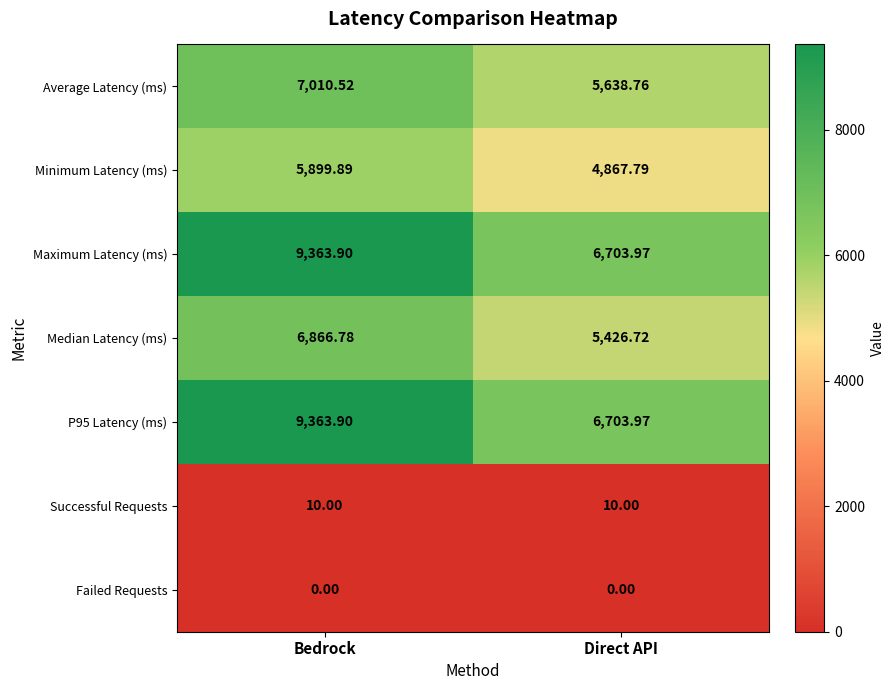

At which category is the sum across all series the highest?

Bedrock